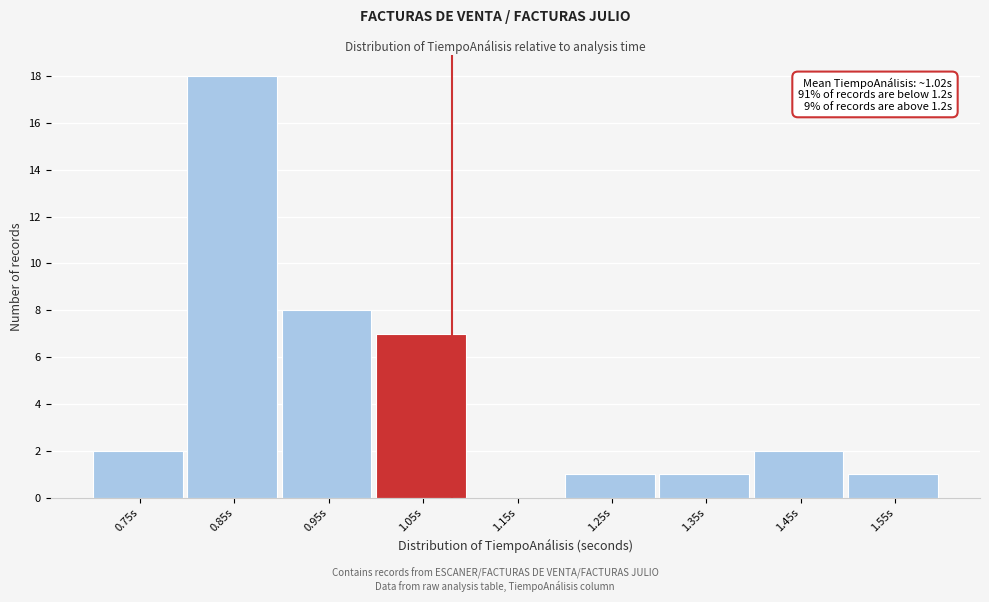

Reading left to right, transcribe all the data shown in this chart.

0.75s=2	0.85s=18	0.95s=8	1.05s=7	1.15s=0	1.25s=1	1.35s=1	1.45s=2	1.55s=1